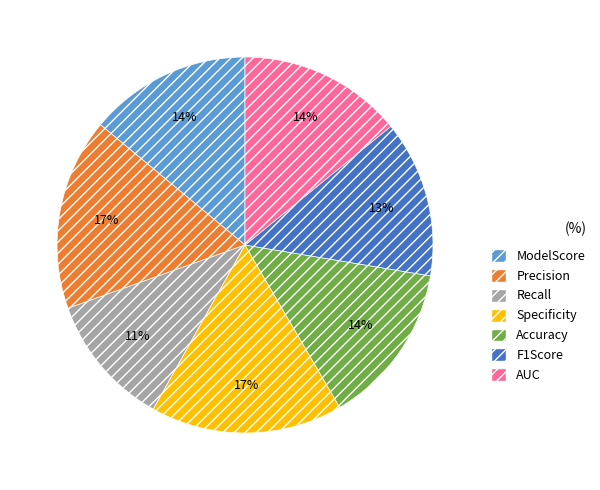

True or false: ModelScore accounts for 19% of the total.

False